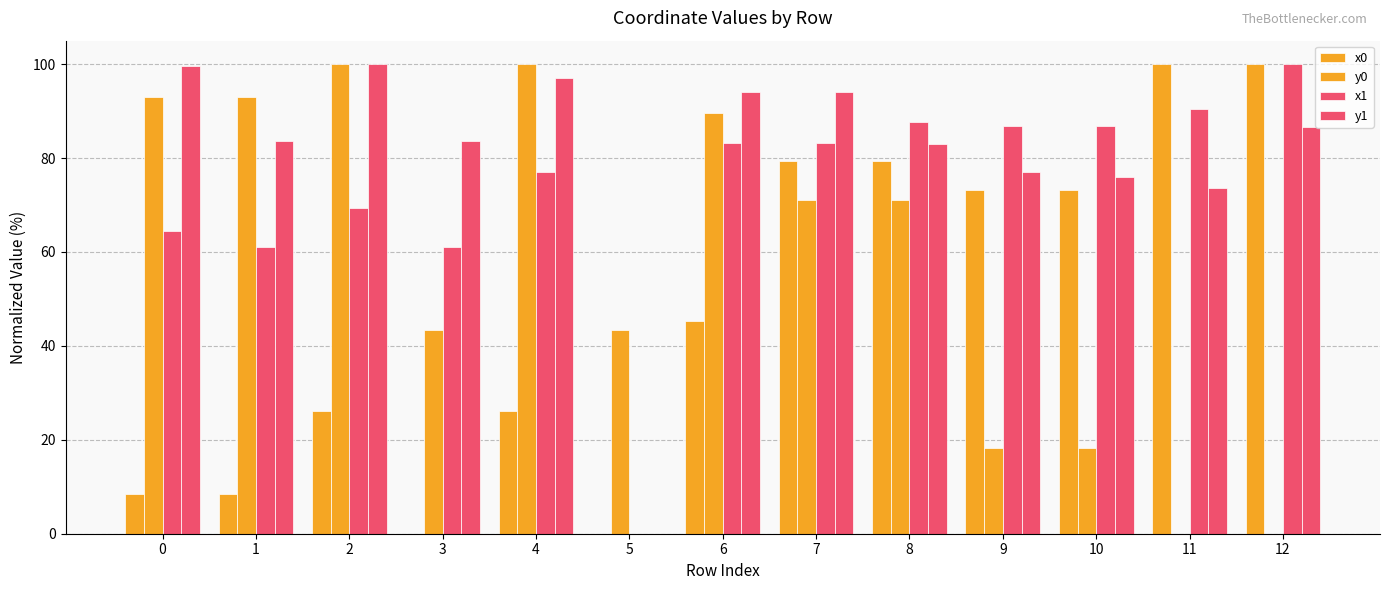

Which has a higher value, 1 or 9?

9